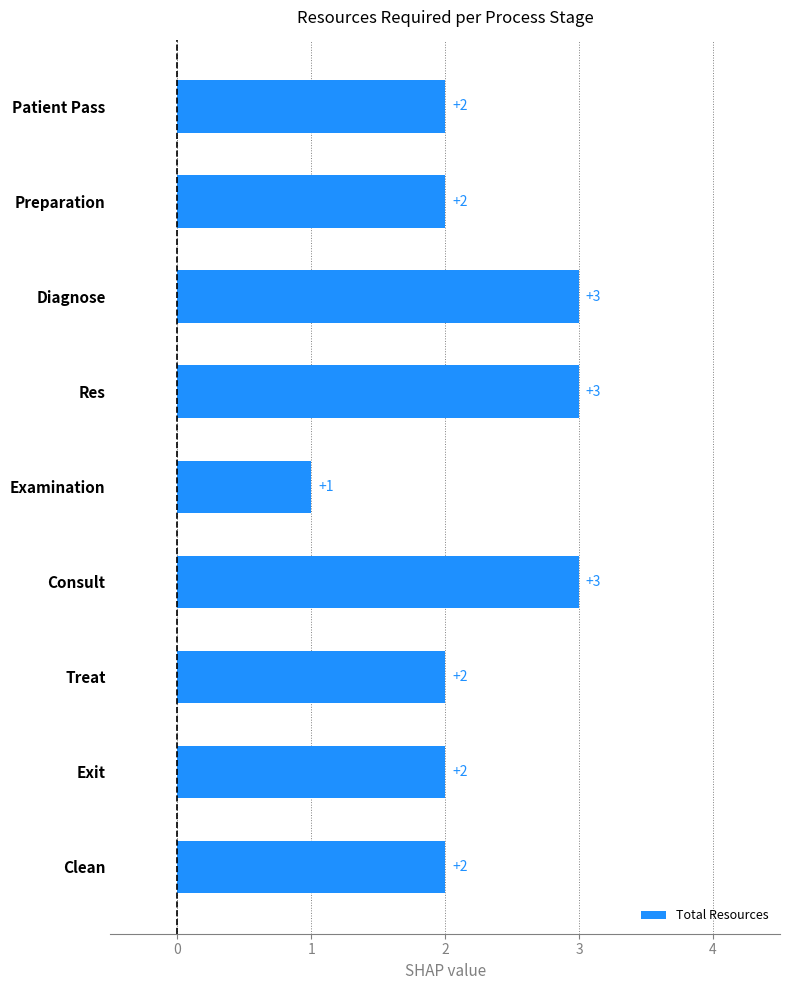

True or false: the data shows 3 at Res.

True